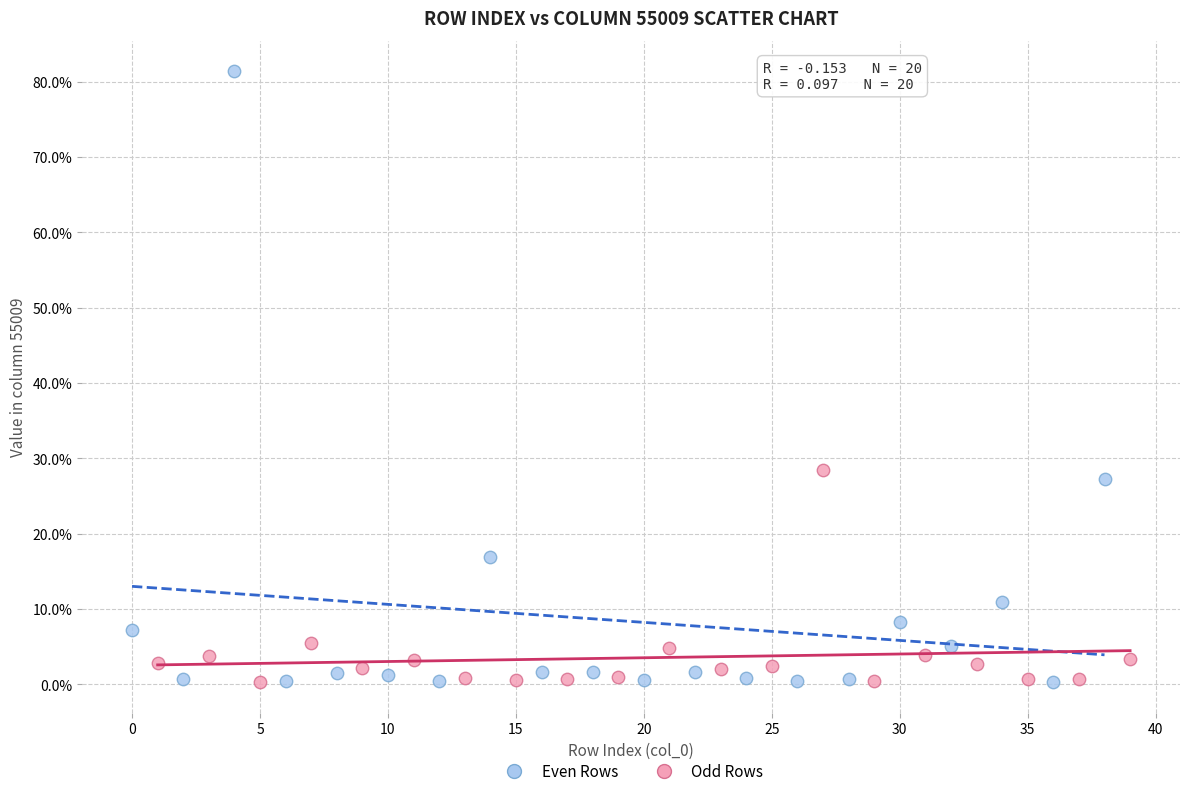

Which series has the largest Y range (max minus min)?

Even Rows